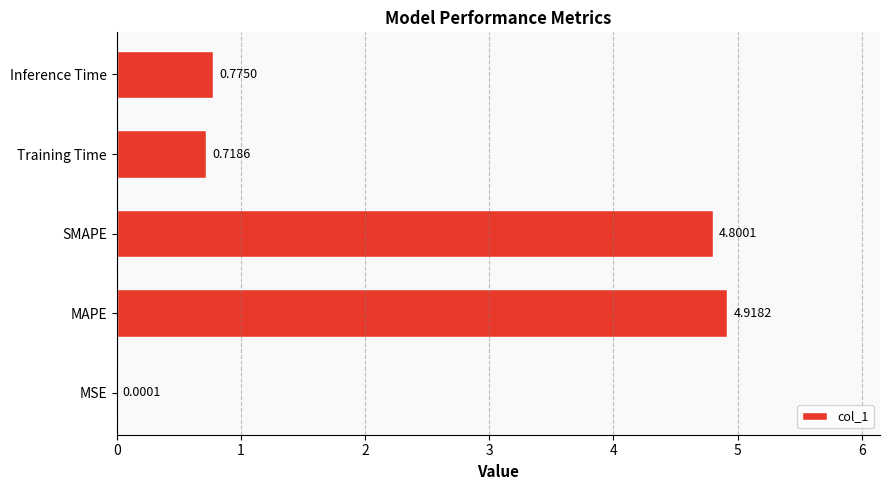

Where is the data nearest to the value 2?

Inference Time